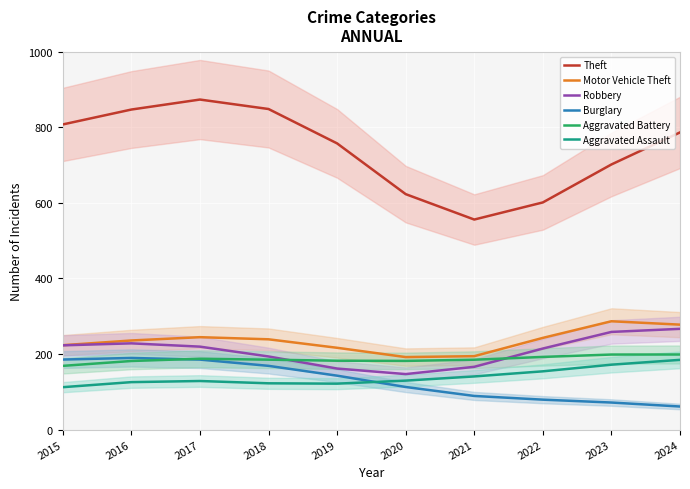

Reading left to right, transcribe all the data shown in this chart.

Theft: 807.5	847.0	873.4	848.4	757.4	623.1	555.9	601.2	701.7	786.5
Motor Vehicle Theft: 223.4	235.9	244.6	239.0	216.5	191.9	194.4	242.7	286.7	277.8
Robbery: 223.0	228.3	219.6	193.6	161.6	147.0	166.2	214.6	258.5	266.7
Burglary: 185.4	189.7	185.3	168.7	142.8	112.8	89.1	79.3	71.7	61.1
Aggravated Battery: 168.7	181.6	187.6	185.1	182.3	181.9	185.0	192.4	198.7	198.8
Aggravated Assault: 112.3	125.7	128.7	122.6	121.6	129.7	140.8	154.3	171.8	184.6